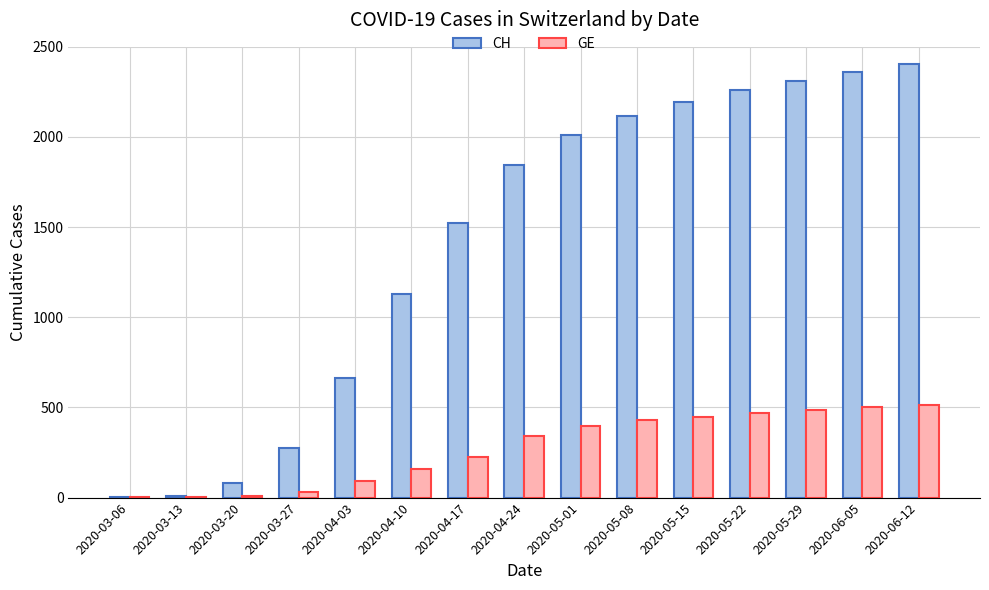

At which label is CH closest to 1202?

2020-04-10